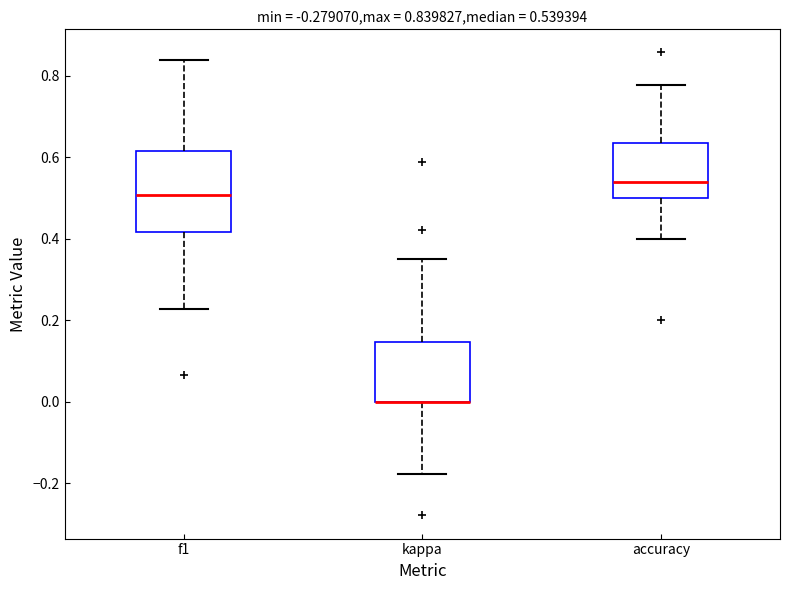

Comparing the boxes themselves (not the whiskers), which one is the tallest?

f1